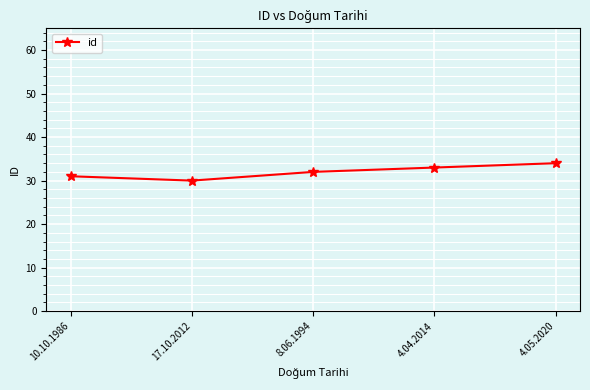

What is the difference between the maximum and minimum values?

4